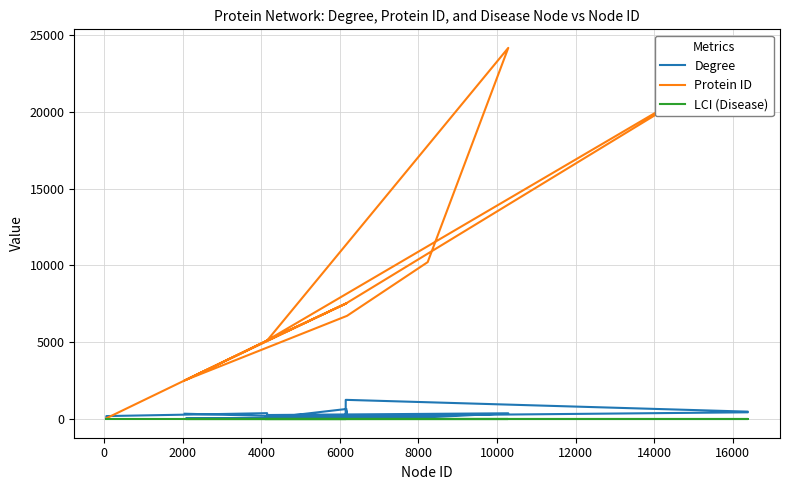

Count the number of categories in the chart.

20